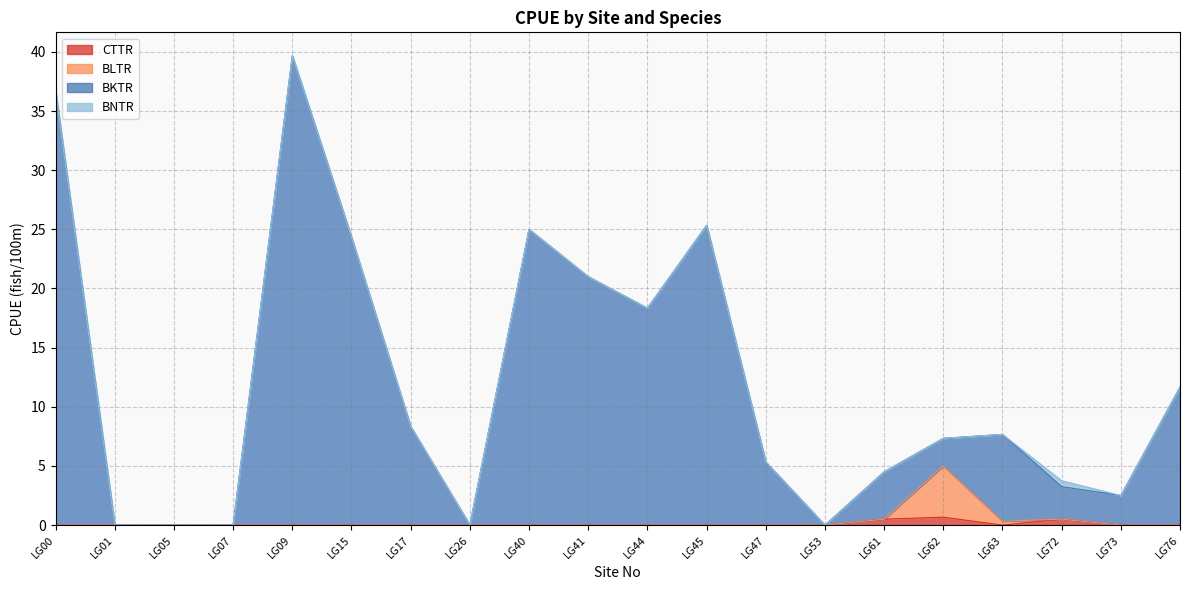

At which category does BKTR reach its first local peak?

LG09